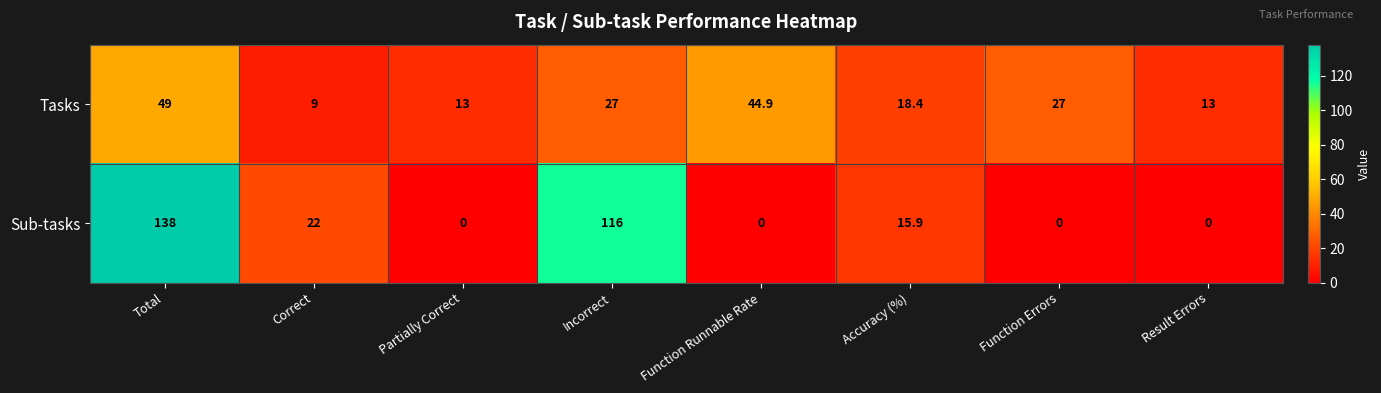

Where does the Sub-tasks series first go above 15?

Total